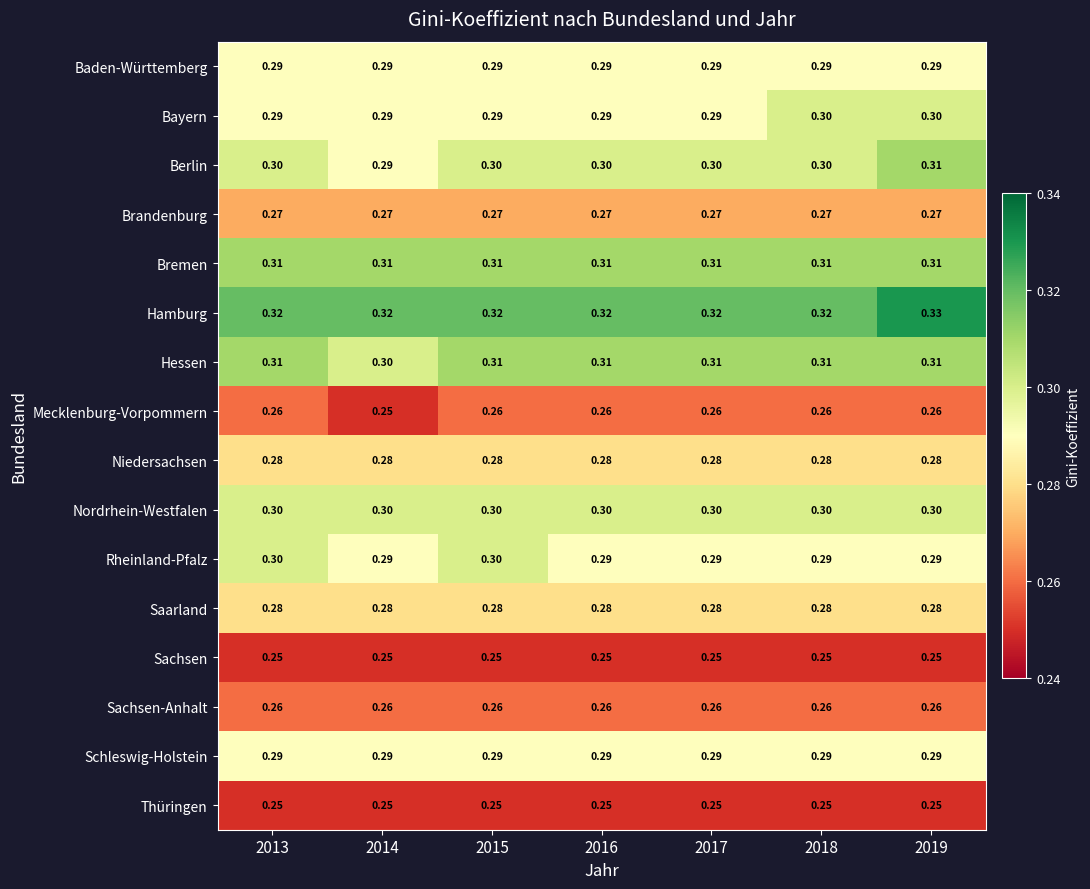

Is the value of Thüringen at 2013 greater than the value of Saarland at 2018?

No